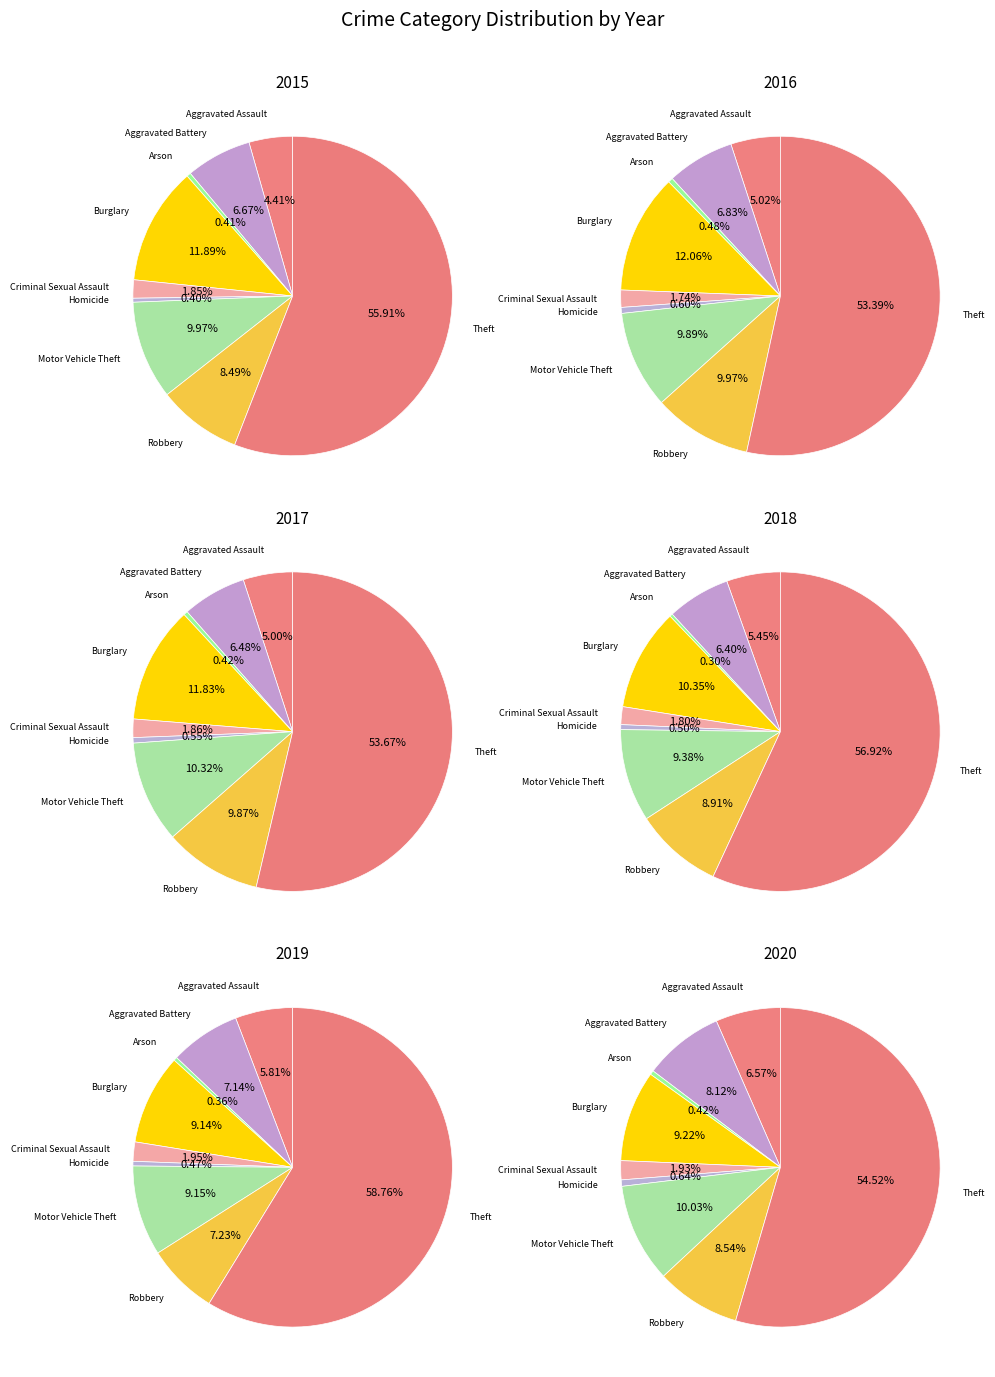

Is the sum of Homicide and Arson greater than half?

No